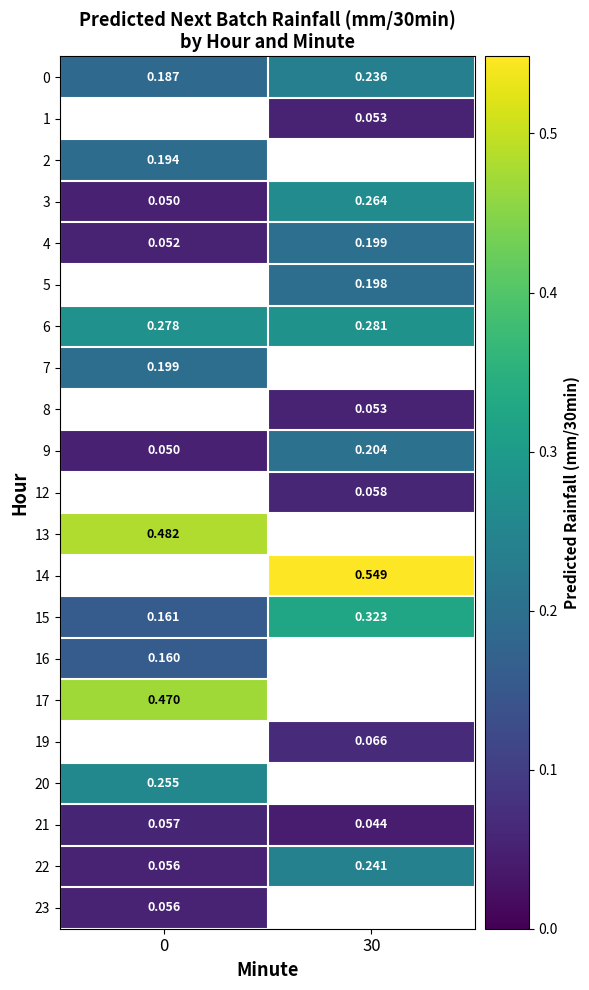

At 30, list the series in order from smallest to largest.

21, 5, 4, 1, 2, 12, 3, 0, 6, 7, 8, 19, 9, 13, 22, 15, 14, 16, 17, 20, 23